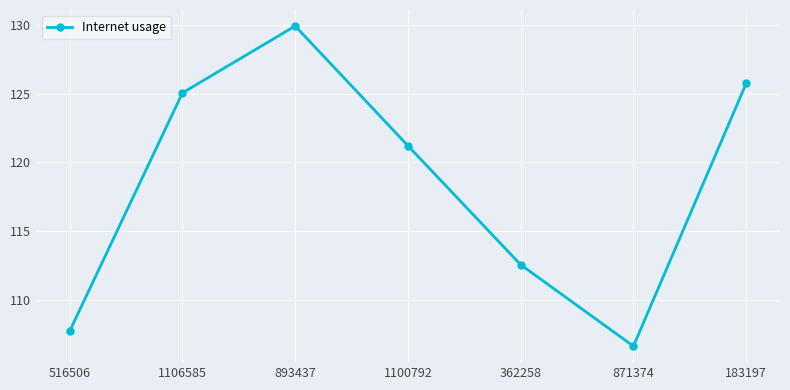

At which category does the data reach its first local peak?

893437